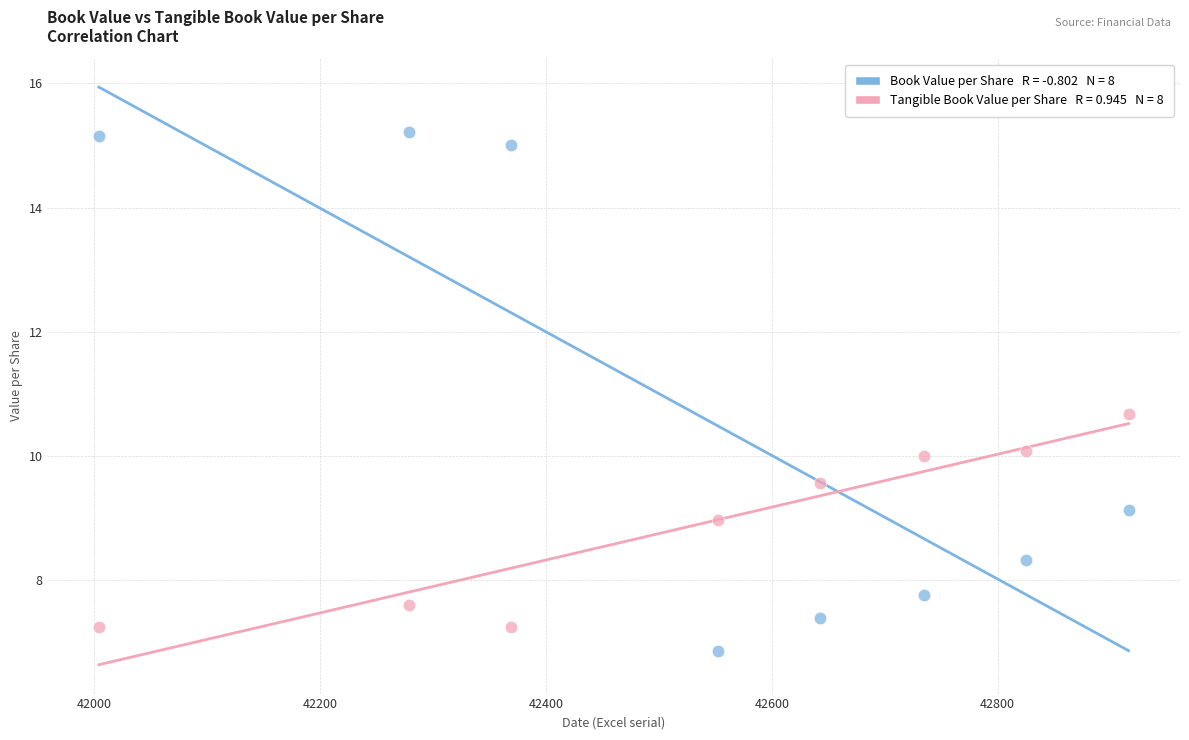

Count the number of points in this scatter plot.

16